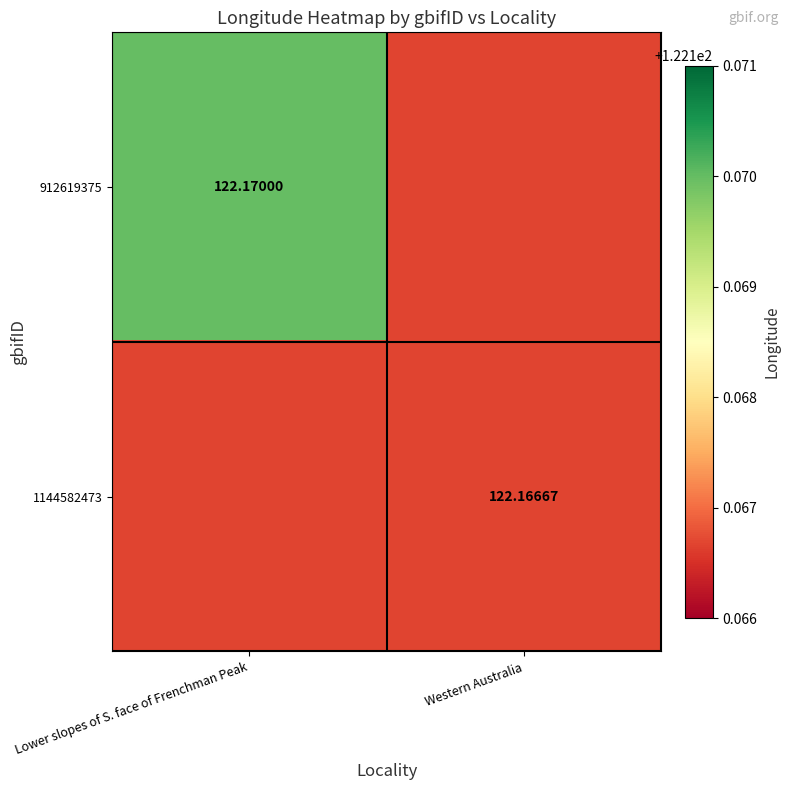

Read the 1144582473 value at Lower slopes of S. face of Frenchman Peak.

122.2